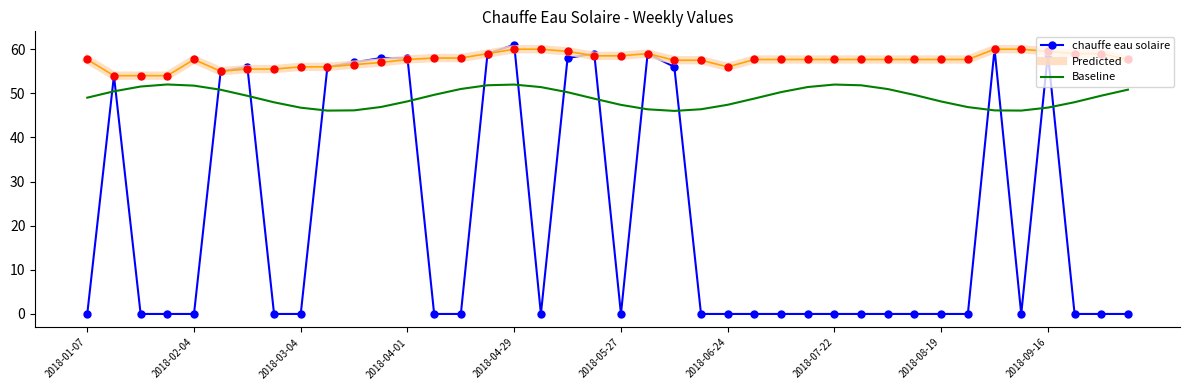

Which series has the widest spread of values?

chauffe eau solaire